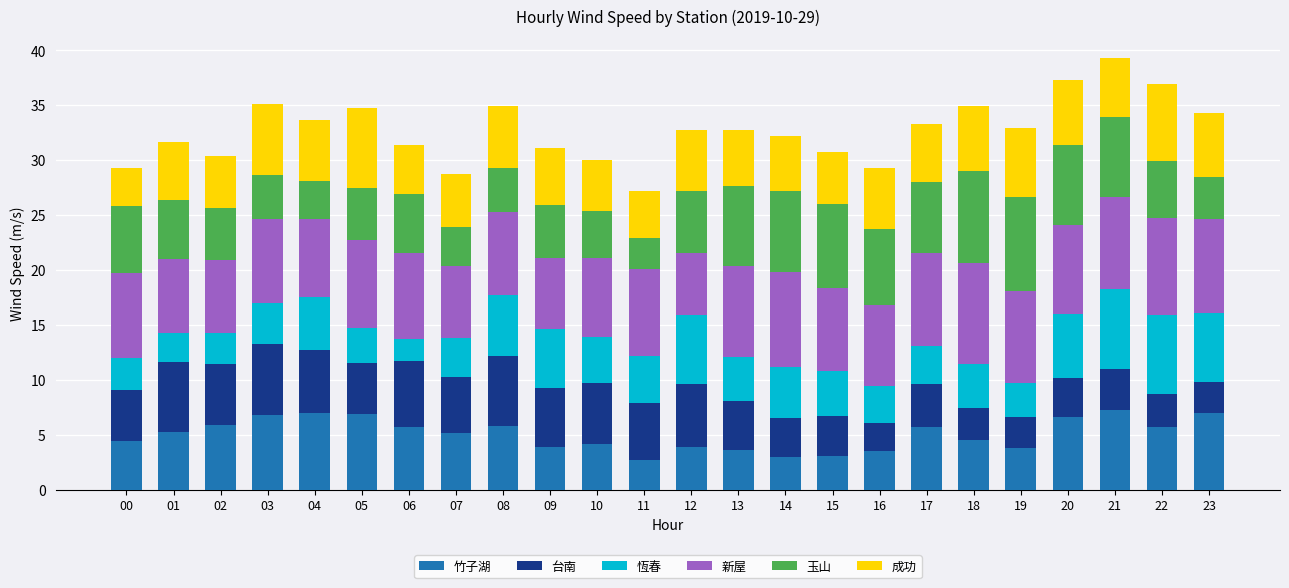

What is the maximum value for 竹子湖?

7.3